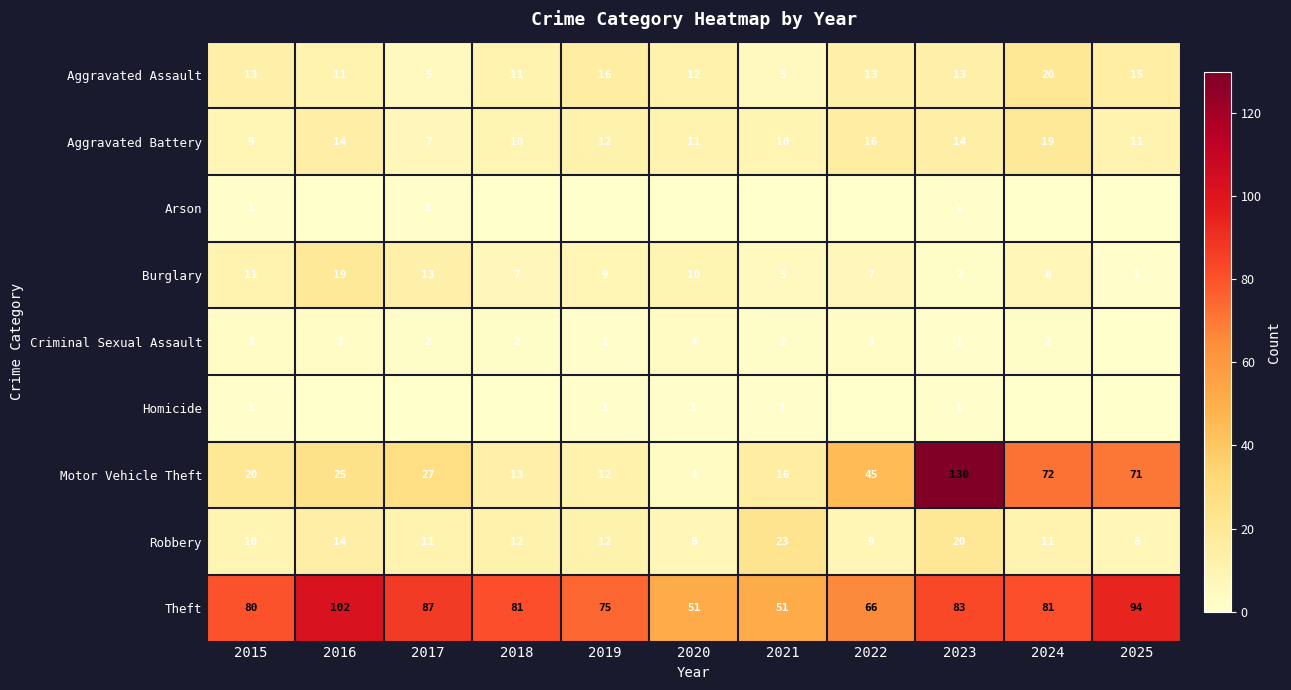

What is the spread (max minus min) of values at 2015?

79